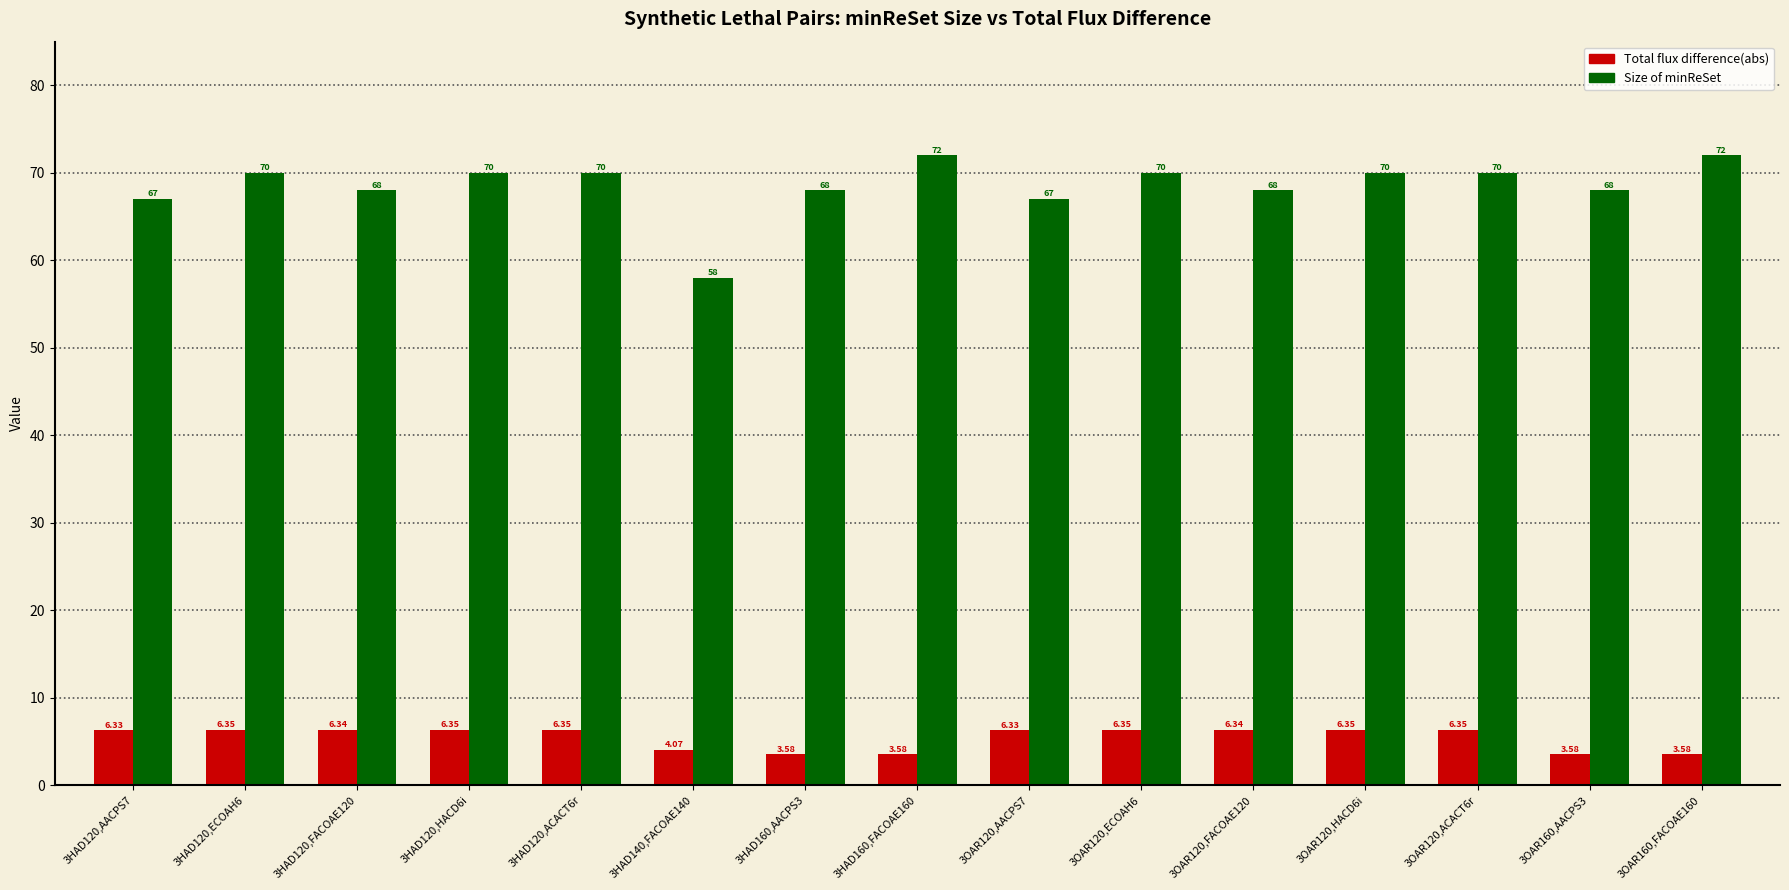

Rank the series by their average value, from highest to lowest.

Size of minReSet, Total flux difference(abs)